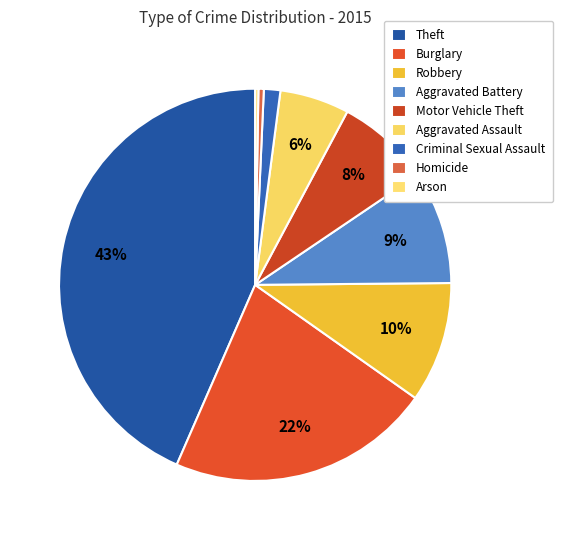

Count the number of slices in the pie.

9